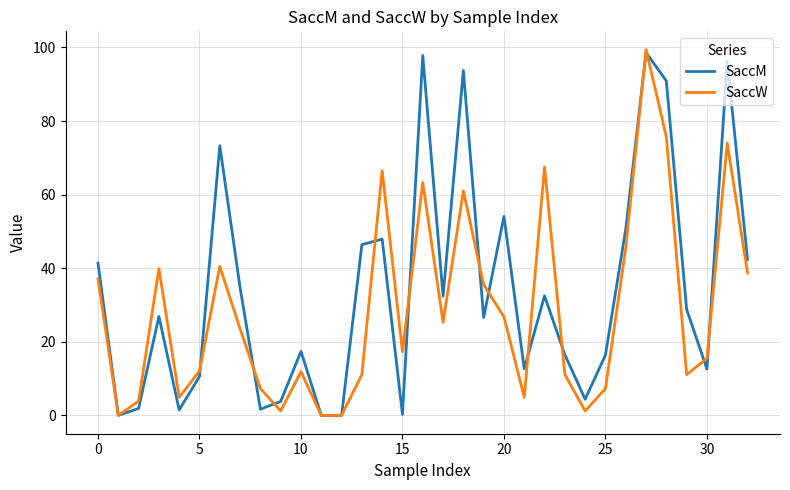

What is the greatest value displayed?

99.4